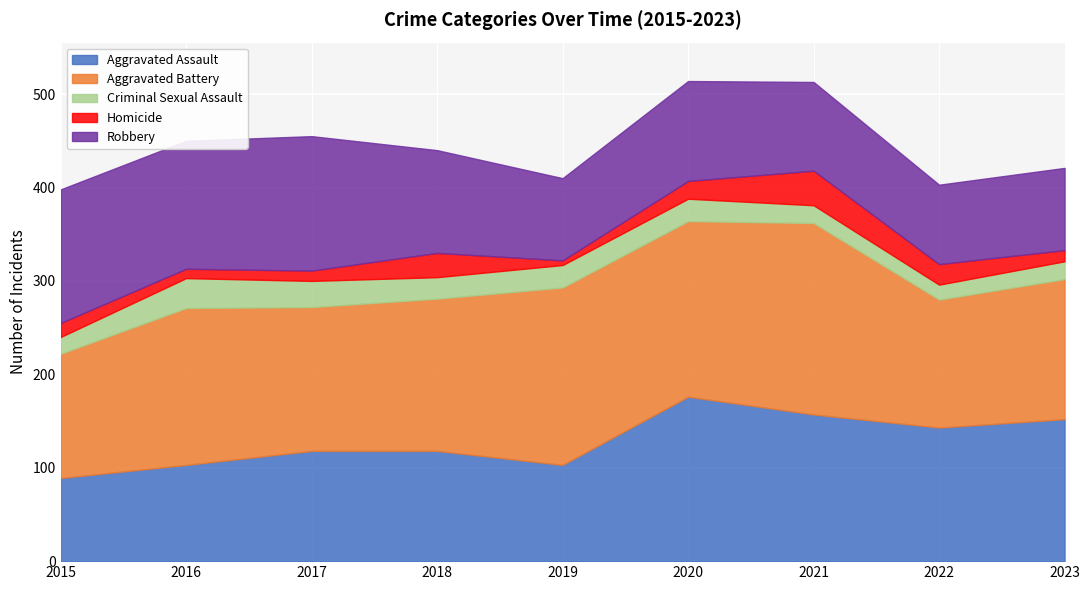

Where is the first local maximum for Aggravated Battery?

2016